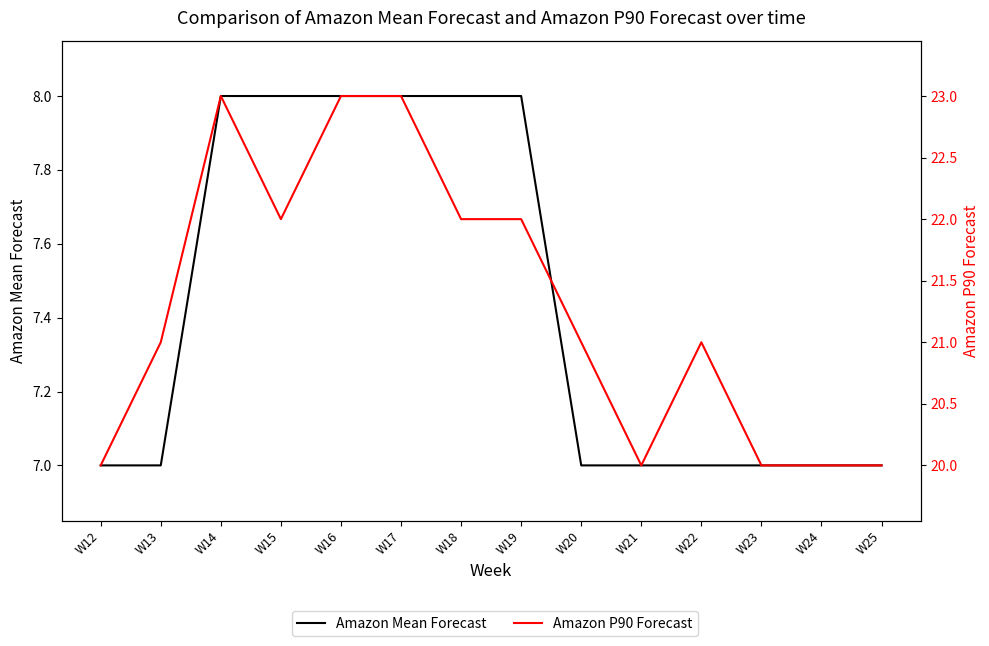

What is the spread (max minus min) of values at W13?

14